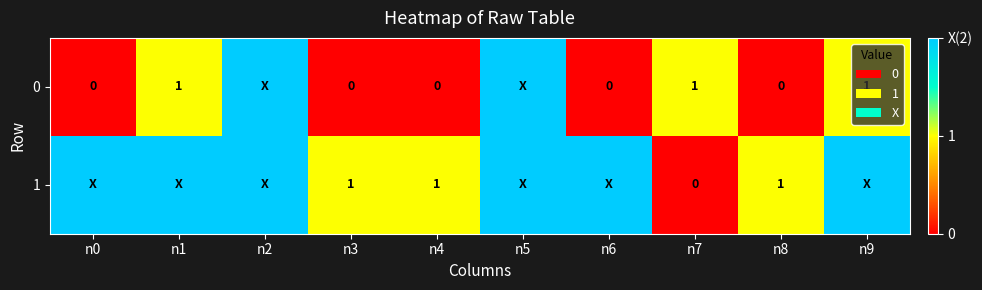

Is the value of 1 at n8 greater than the value of 0 at n6?

Yes